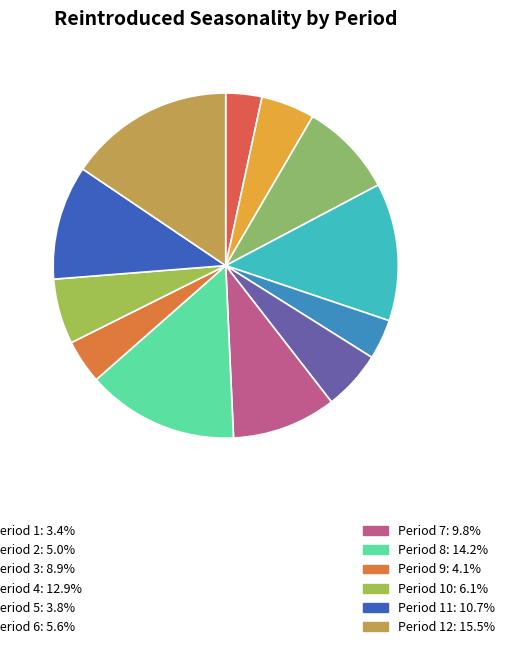

How many segments does this pie chart have?

12